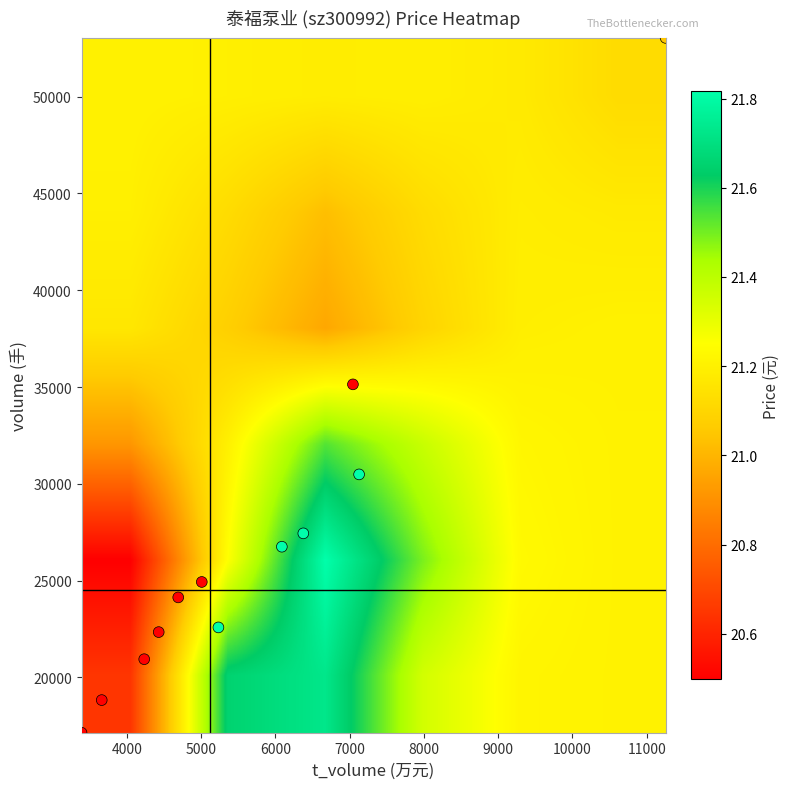

Which label corresponds to the smallest value in the chart?

price